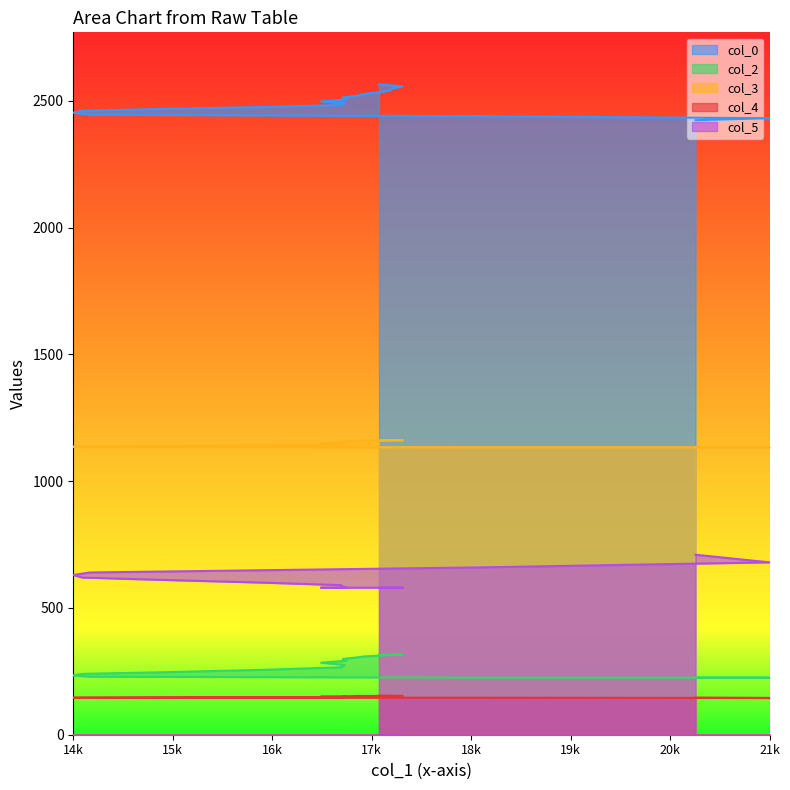

How many interior local valleys does the col_4 series have?

2